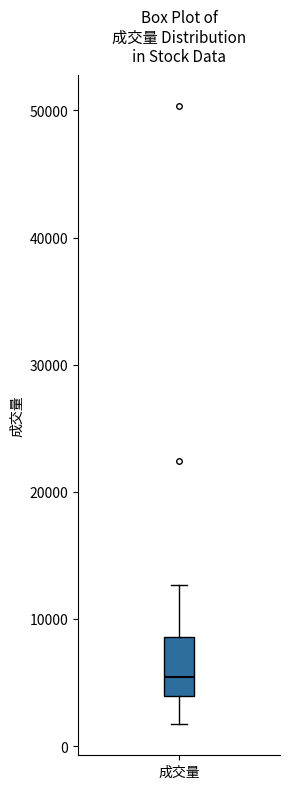

Read this box plot against the y-axis: the position of the median line, the range covered by the box, and the ends of both whiskers. The values are not printed on the chart, so give them approximately, as read against the axis.

median 5000, box 4000 to 9000, whiskers 2000 to 13000